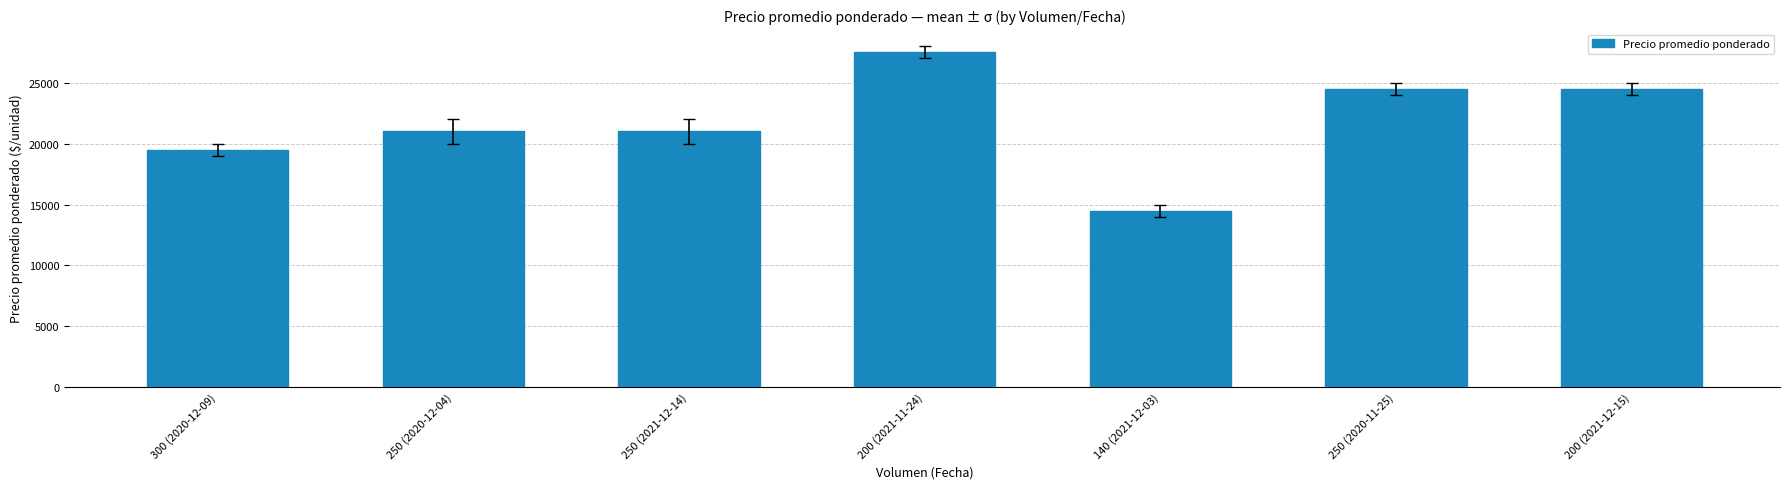

What is the maximum value shown in the chart?

27500